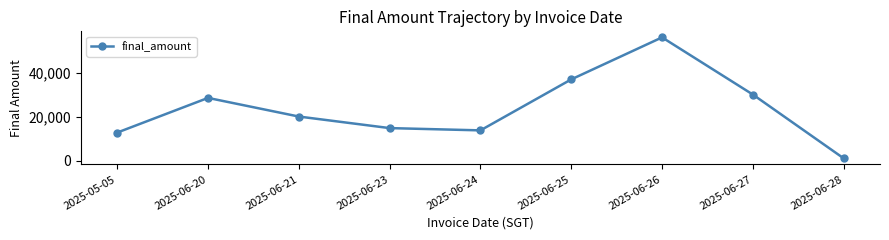

True or false: the data has more than 1 interior local peaks.

True